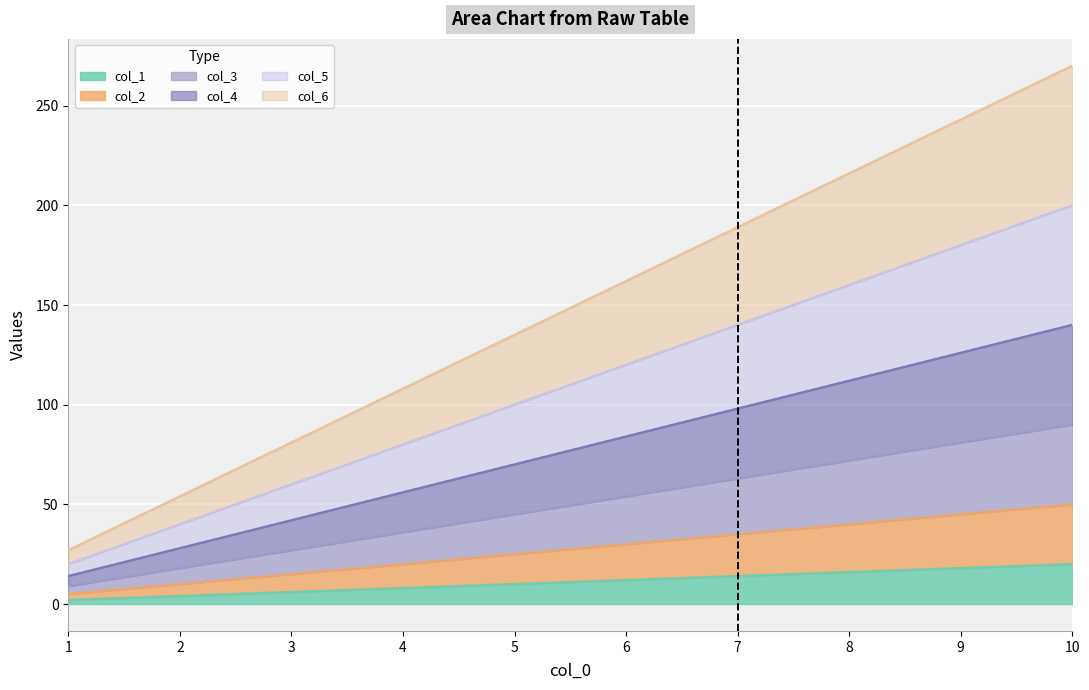

How many lines are shown in the chart?

6